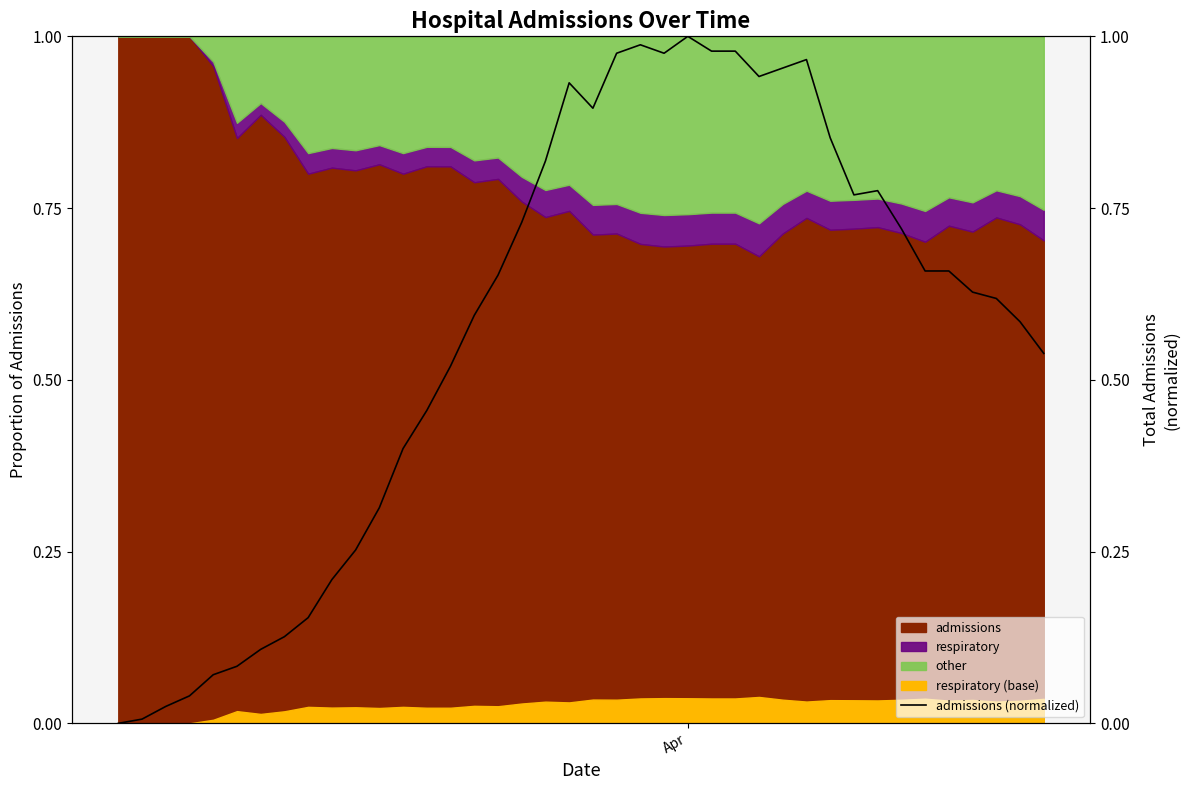

Reading left to right, list all the values displayed in this chart.

0.0	0.0	0.0	0.0	0.1	0.1	0.1	0.1	0.2	0.2	0.3	0.3	0.4	0.5	0.5	0.6	0.7	0.7	0.8	0.9	0.9	1.0	1.0	1.0	1.0	1.0	1.0	0.9	1.0	1.0	0.9	0.8	0.8	0.7	0.7	0.7	0.6	0.6	0.6	0.5